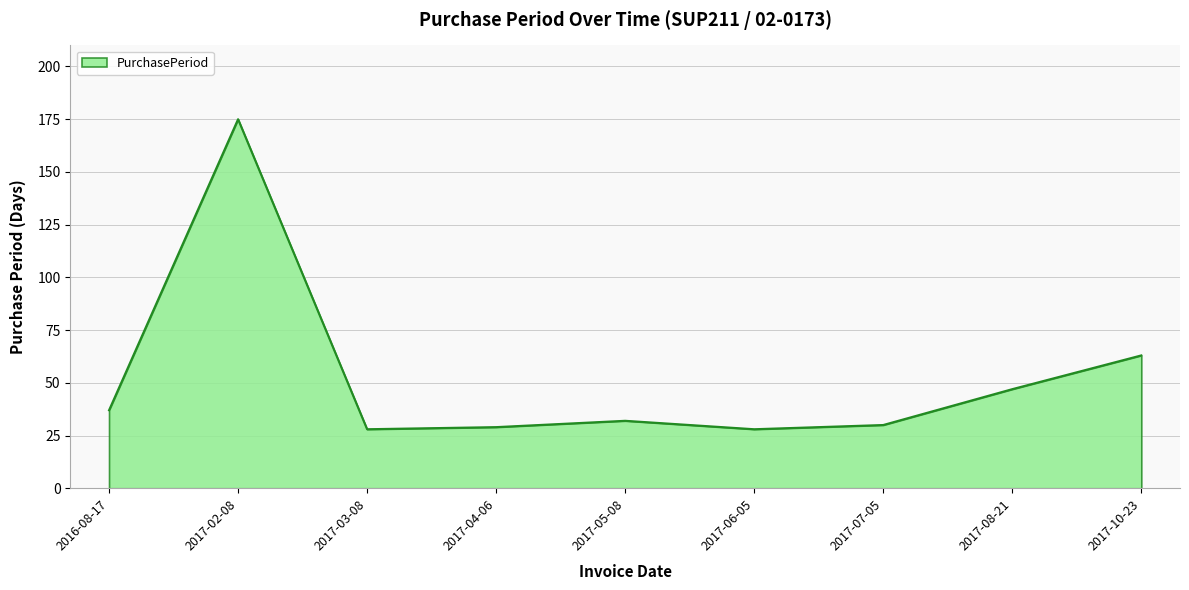

Is it true that the value at 2017-02-08 is 175?

True